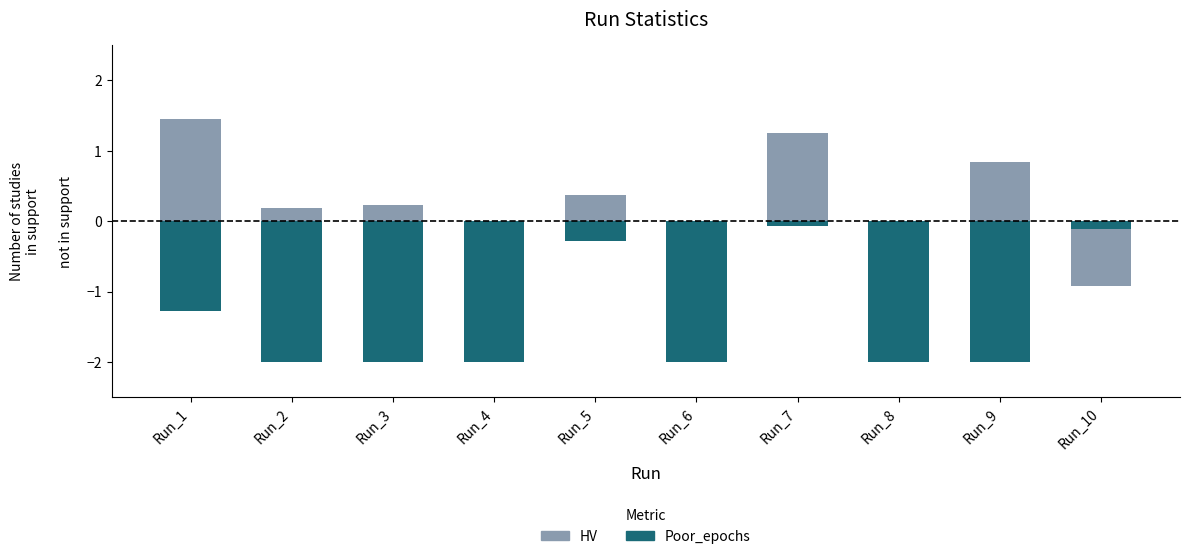

What is the difference between the maximum and minimum values in the Poor_epochs series?

1.9